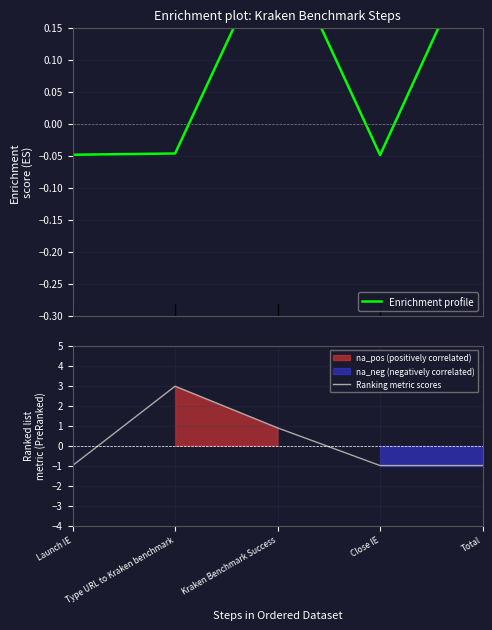

The value of Enrichment profile at Kraken Benchmark Success is 0.2. True or false?

False